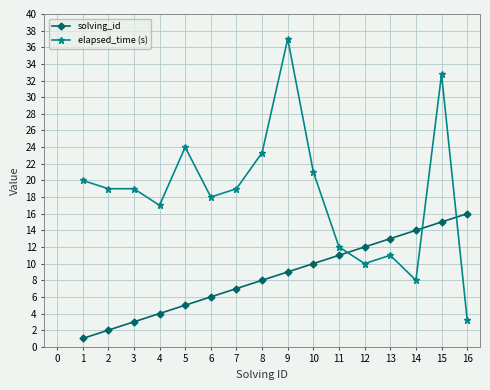

What is the approximate value of solving_id at 11?

11.0